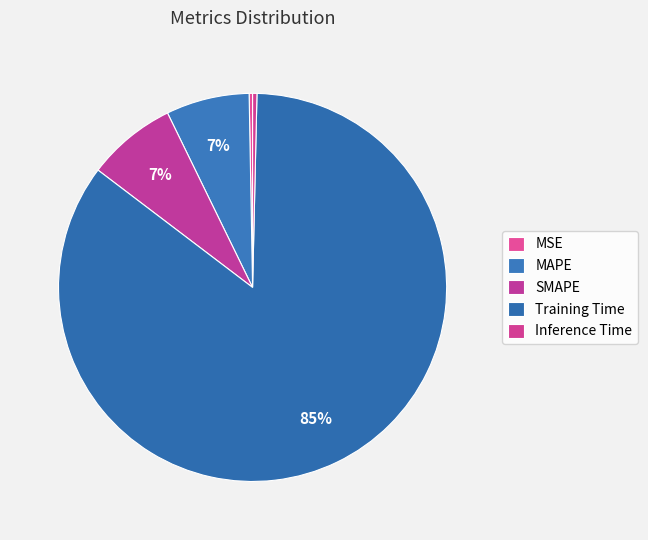

Is it true that Training Time is 94% of the pie?

False